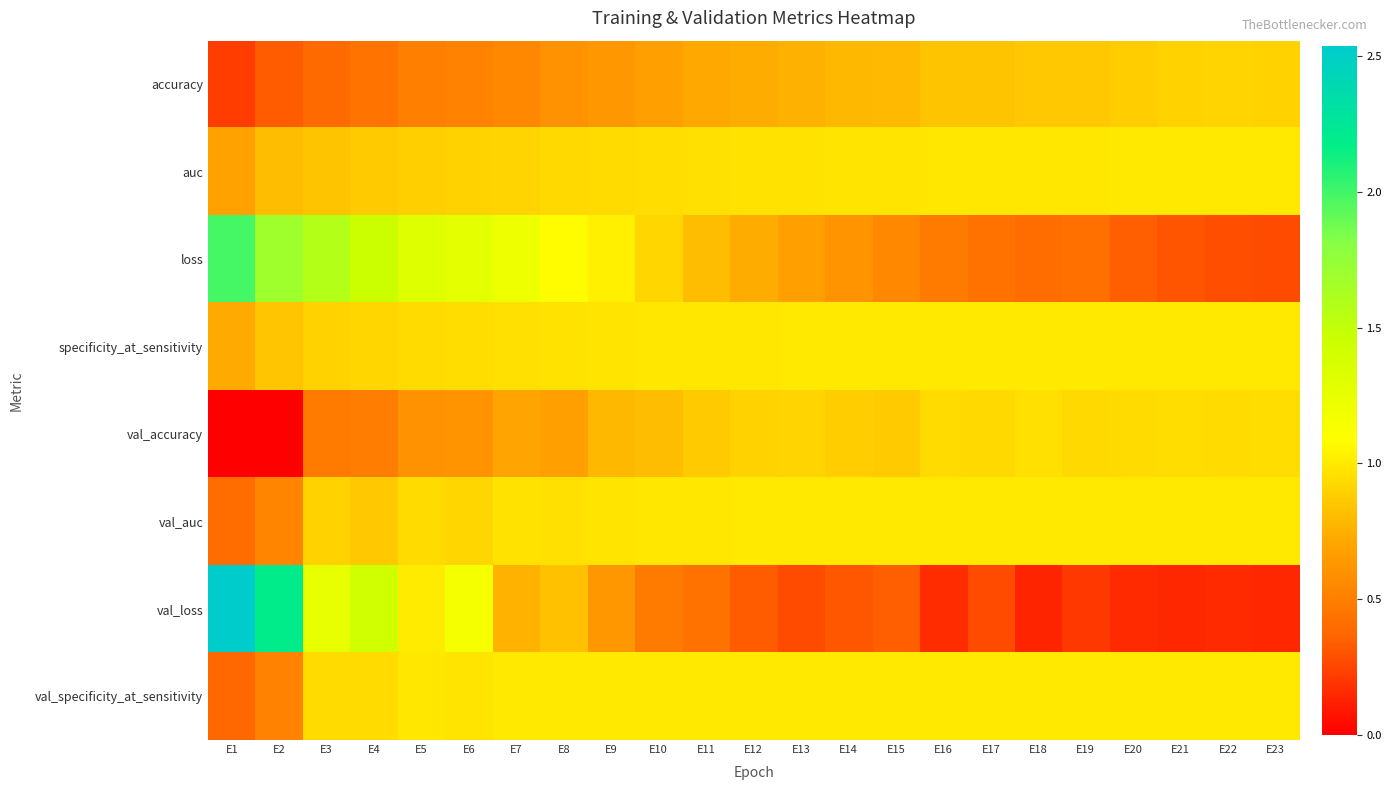

At which category is the sum across all series the highest?

E4